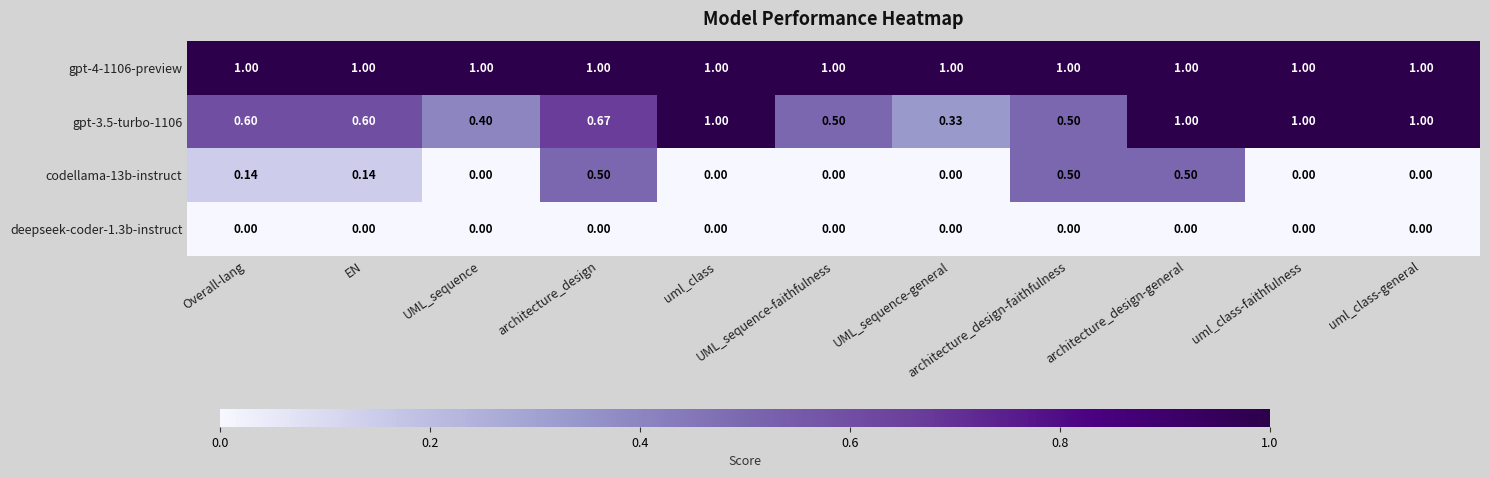

At which category is the sum across all series the highest?

architecture_design-general